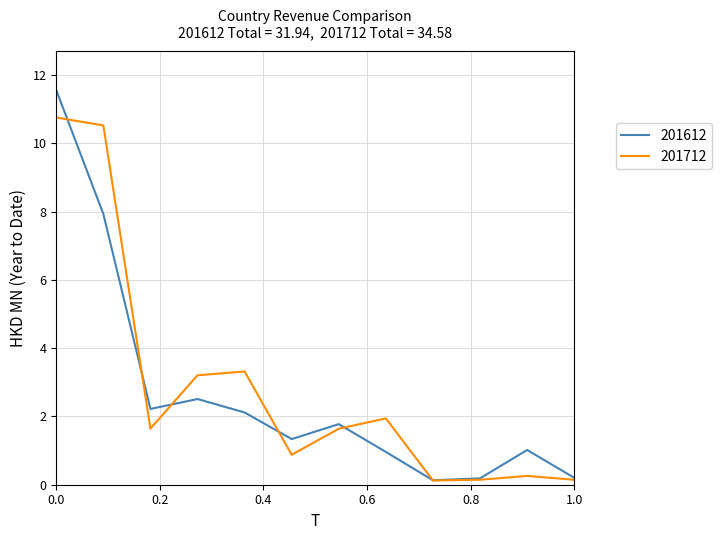

How many values in the 201712 series are below 1?

5